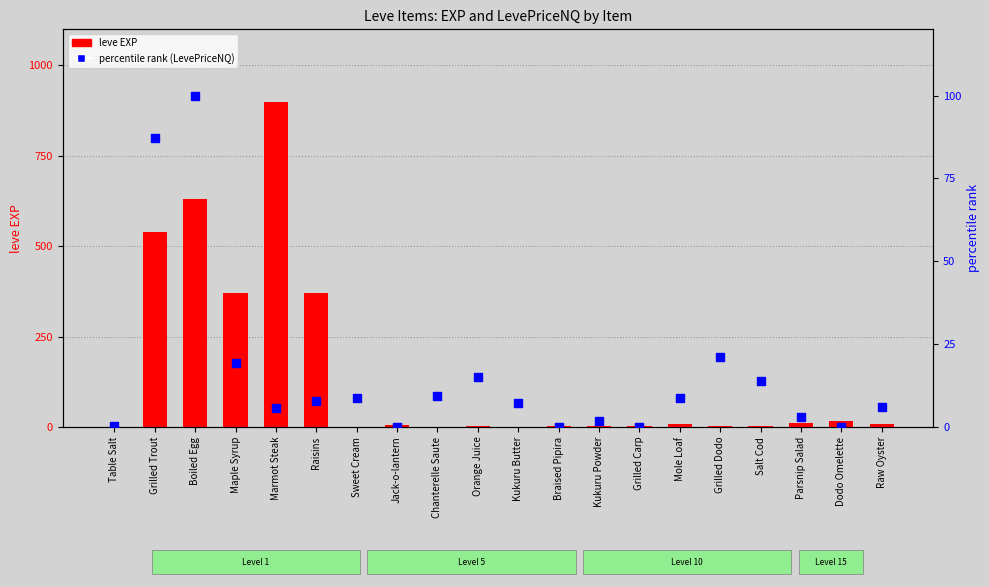

Which series has the largest total across all categories?

leve EXP (count)